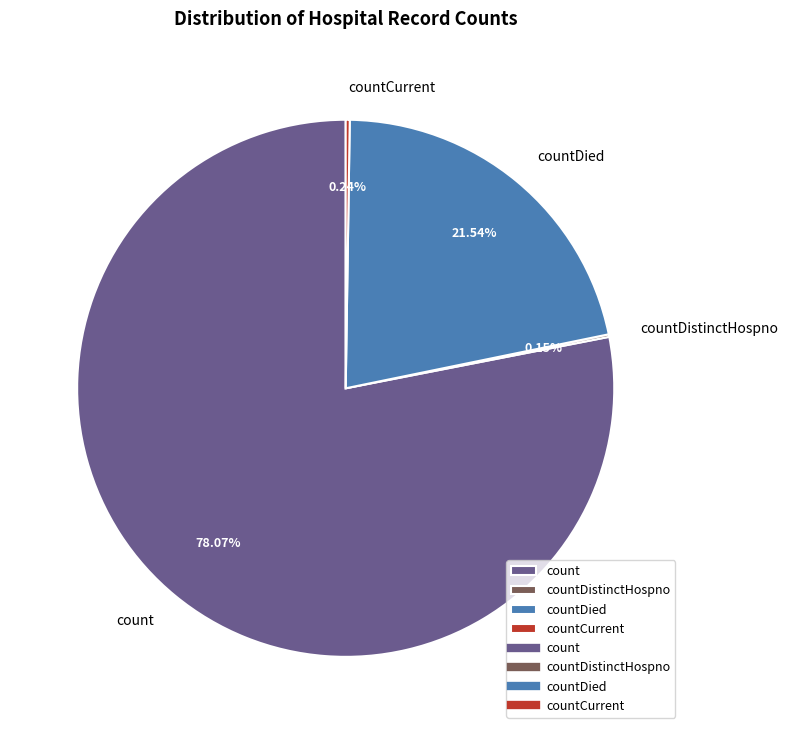

Is there any slice that represents more than half of the pie?

Yes